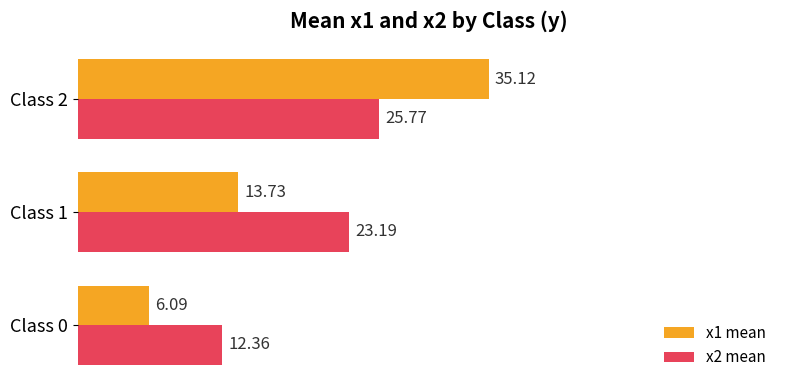

At how many categories does at least one series exceed 10?

3